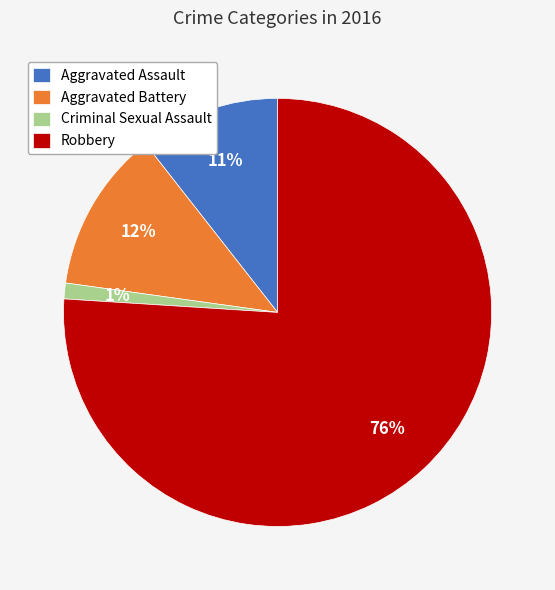

Combined, do Robbery and Aggravated Battery account for over 50%?

Yes